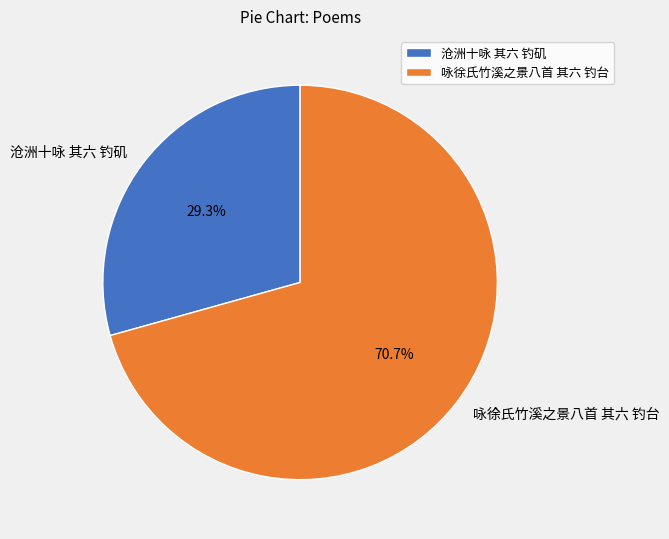

Count the number of slices in the pie.

2